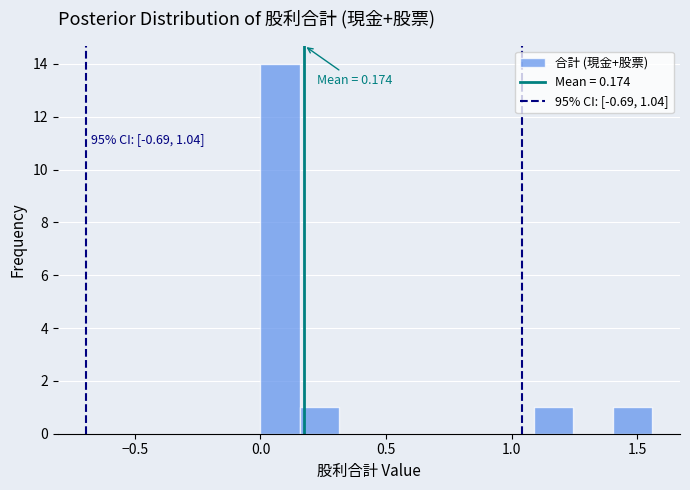

Around what value on the x-axis is the tallest bar? Give the approximate position of its centre, as read against the axis.

0.10